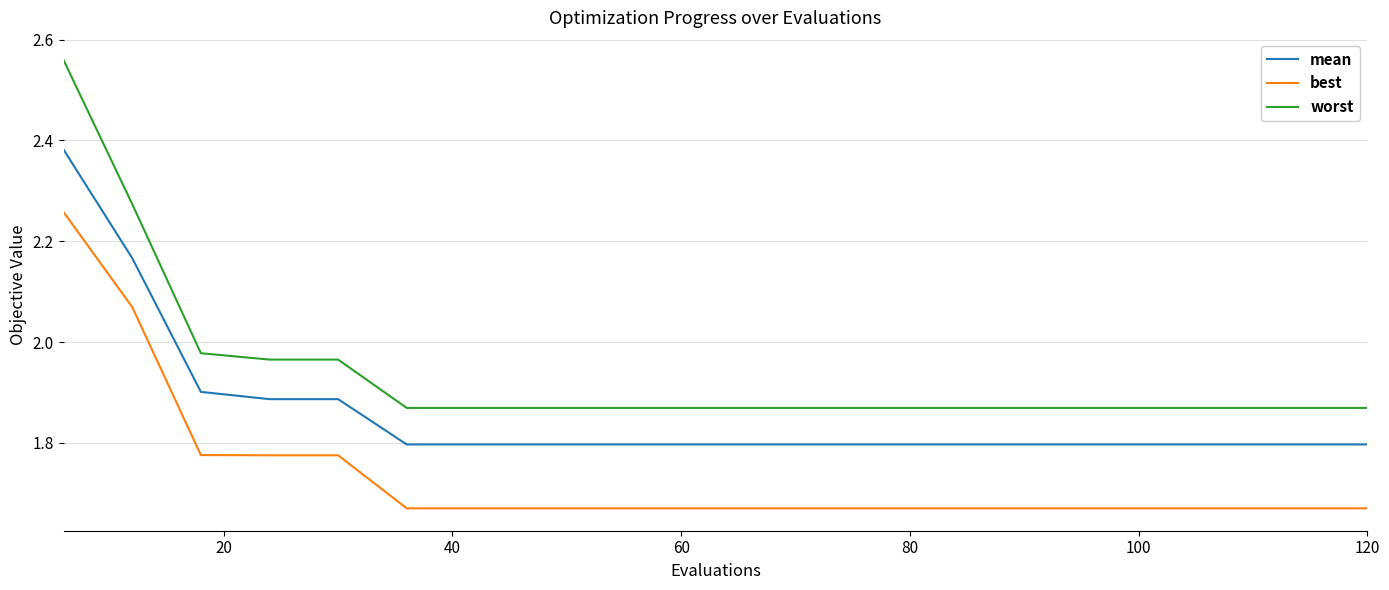

What is the difference between the maximum and minimum values in the best series?

0.6